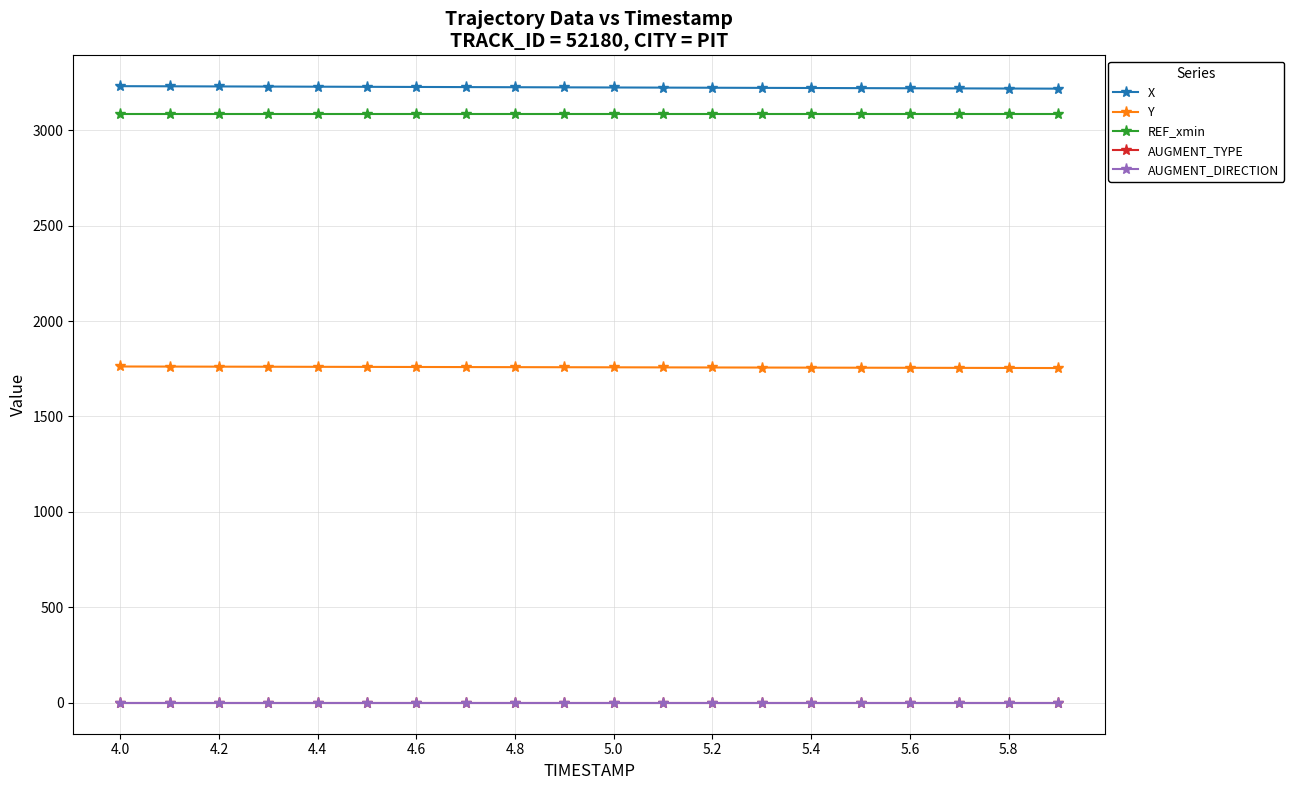

What is the maximum value shown in the chart?

3230.0